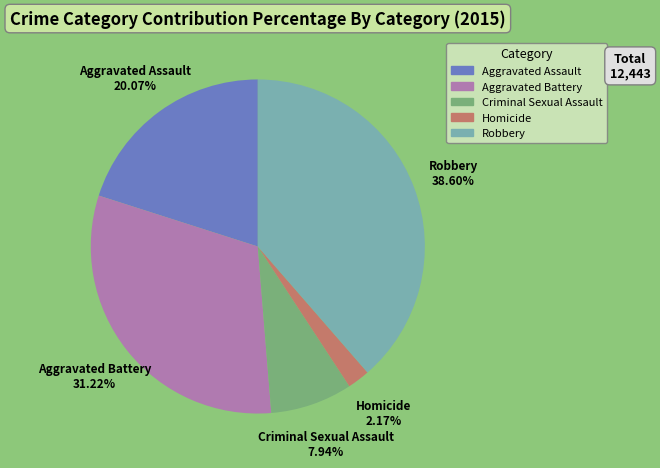

To the nearest percent, what portion does Criminal Sexual Assault represent?

8%